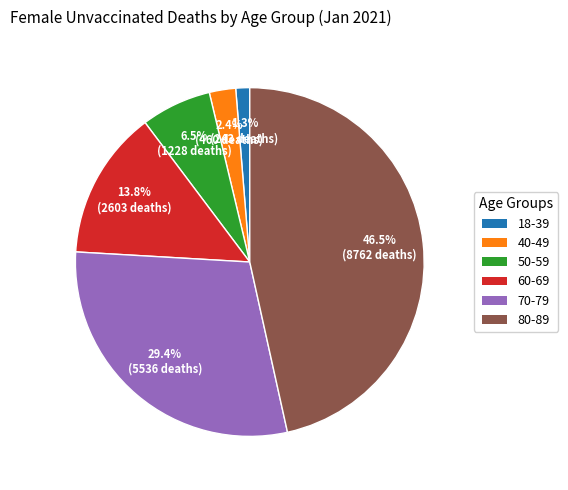

Count the number of slices in the pie.

6